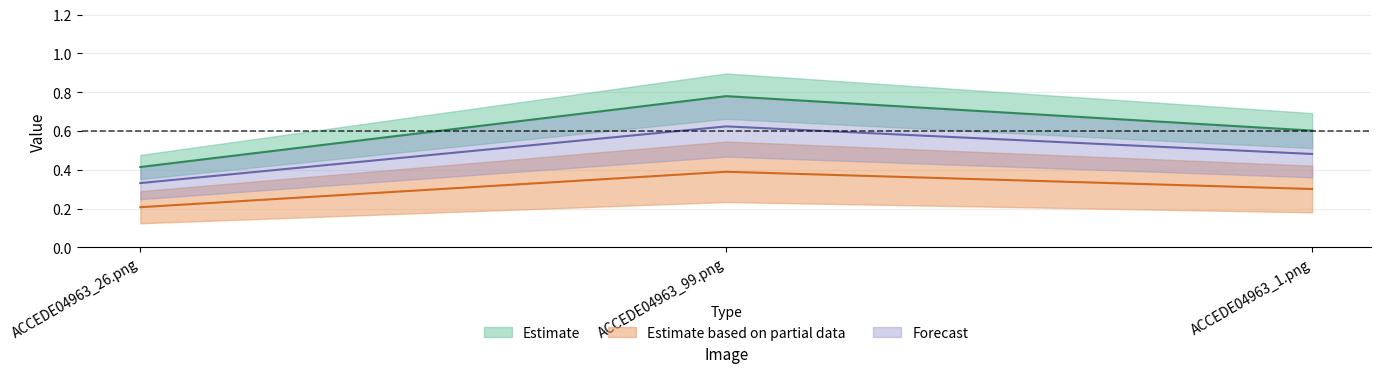

What is the maximum value shown in the chart?

0.8